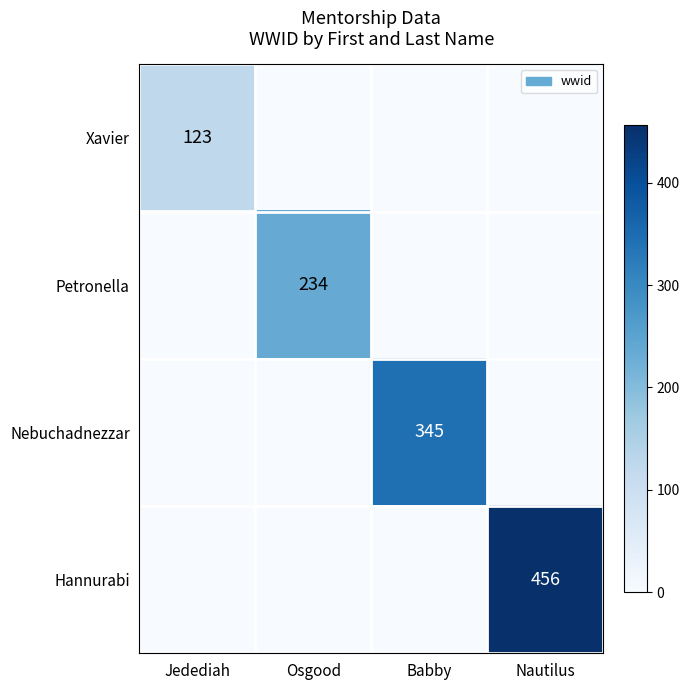

The value of Petronella at Osgood is 234. True or false?

True